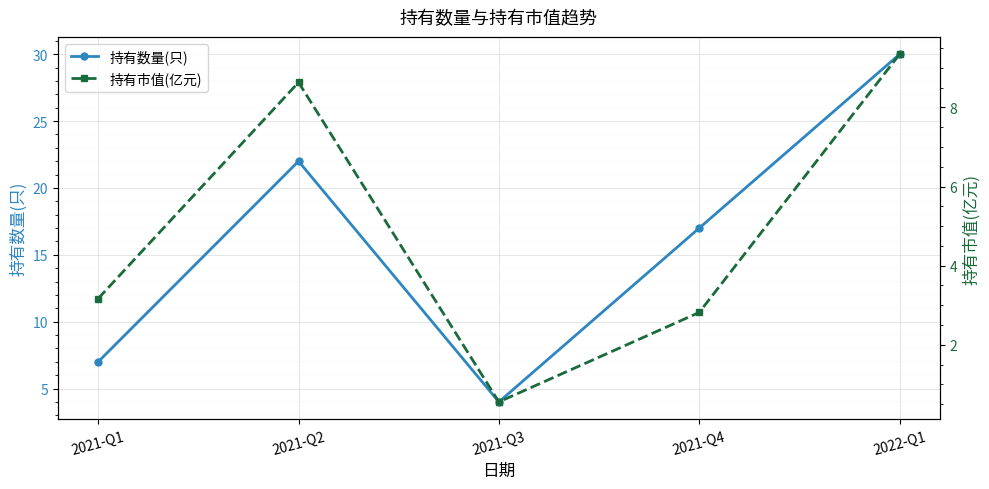

True or false: 持有数量(只) has more than 0 points higher than both neighbors.

True